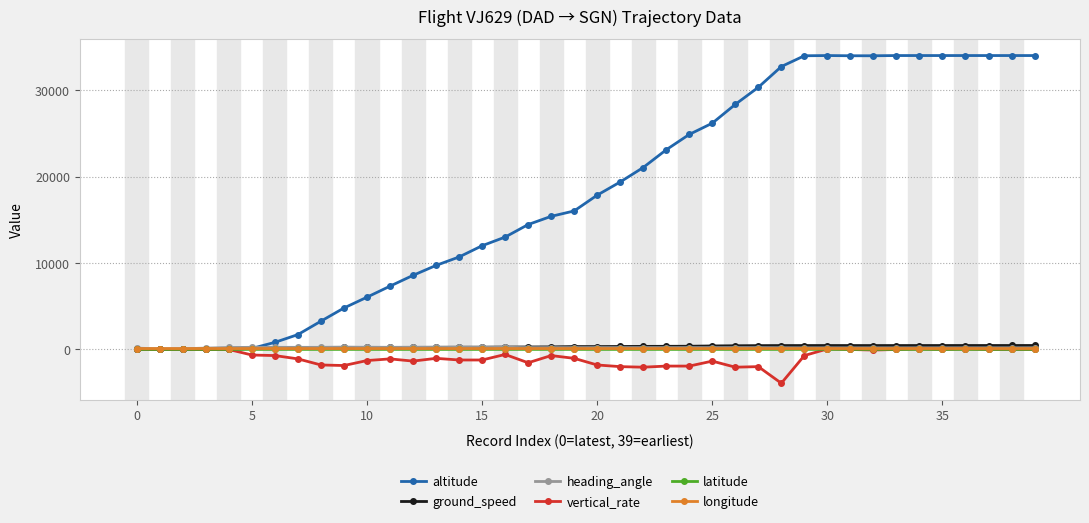

True or false: altitude has more than 0 interior local peaks.

True